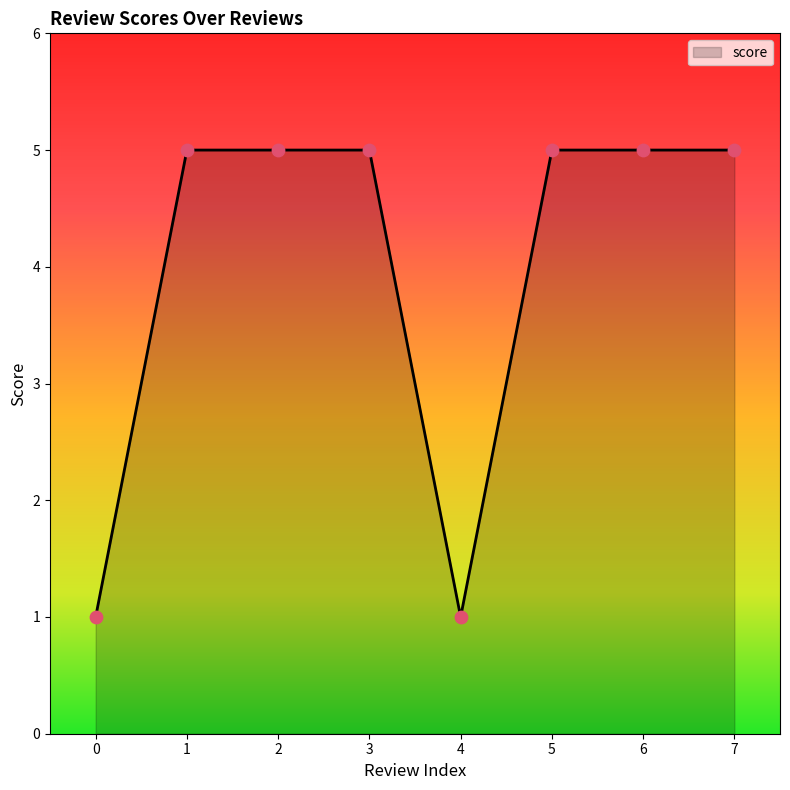

What is the ratio of the value at 0 to the value at 5?

0.2